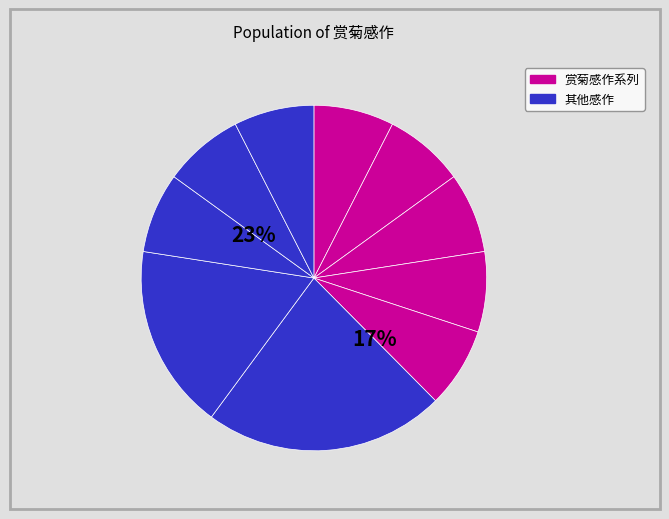

How many slices are in this pie chart?

10